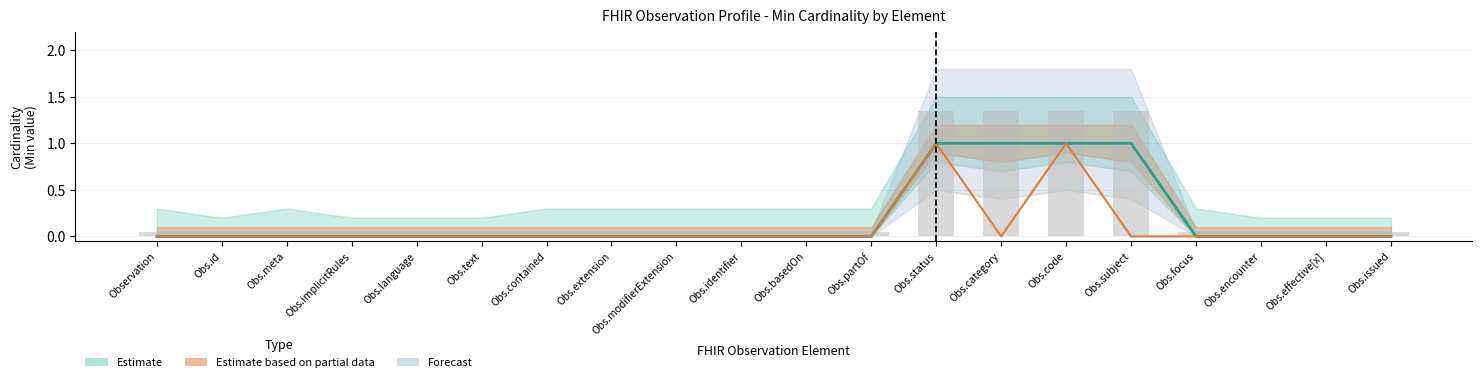

Does the chart contain any negative values?

No